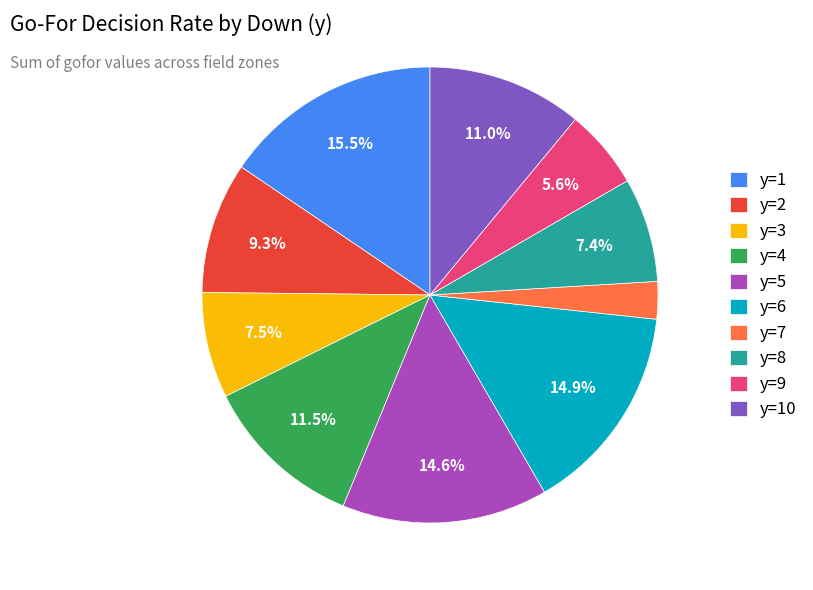

Which category has the smallest portion of the pie?

y=7